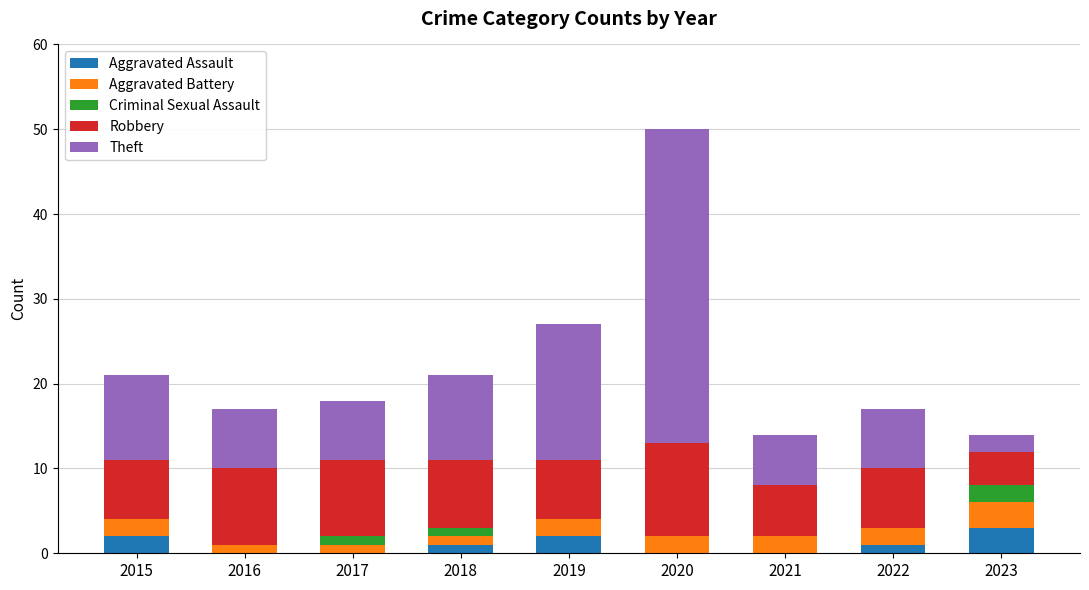

At which category is the sum across all series the highest?

2020